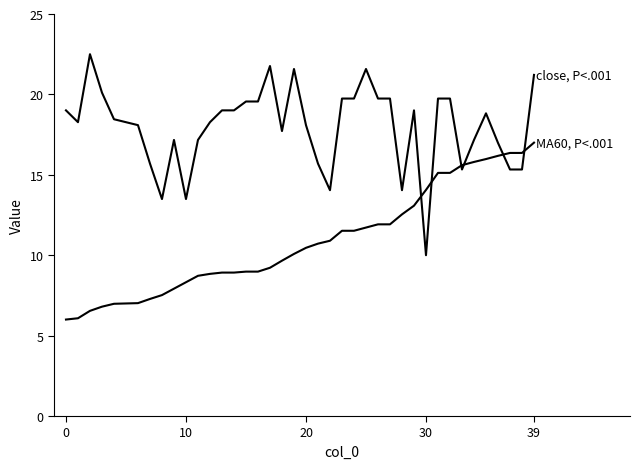

How many lines are shown in the chart?

2